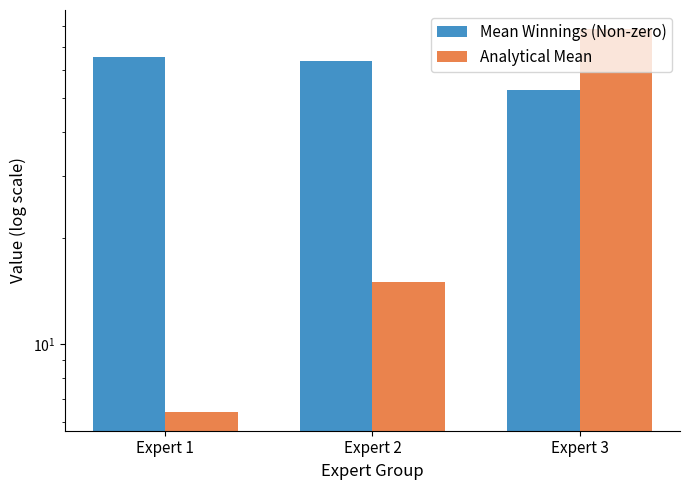

How many data points in Mean Winnings (Non-zero) are above 63?

2